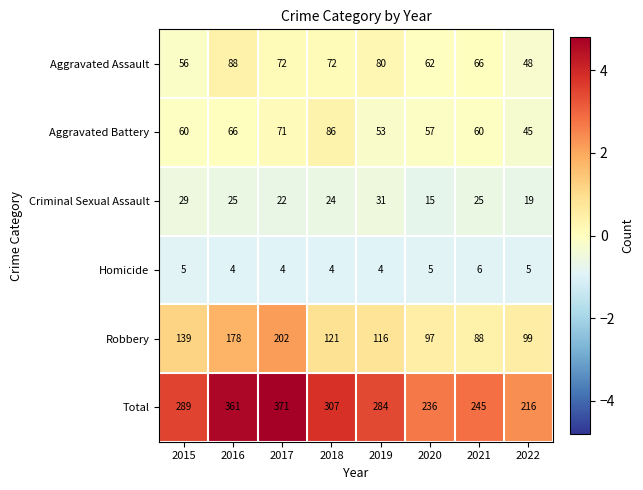

What value does the Aggravated Battery series have at 2017?

71